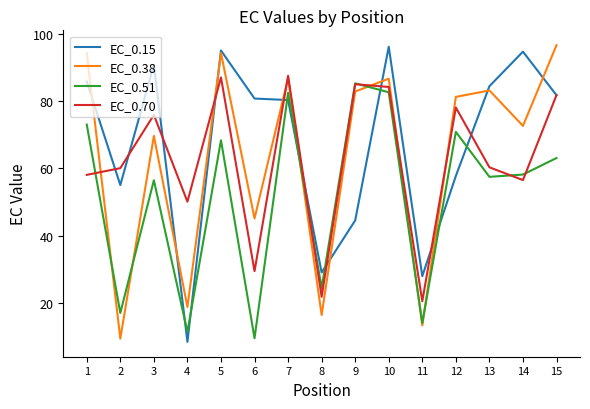

What is the difference between the highest and lowest values at 10?

13.6